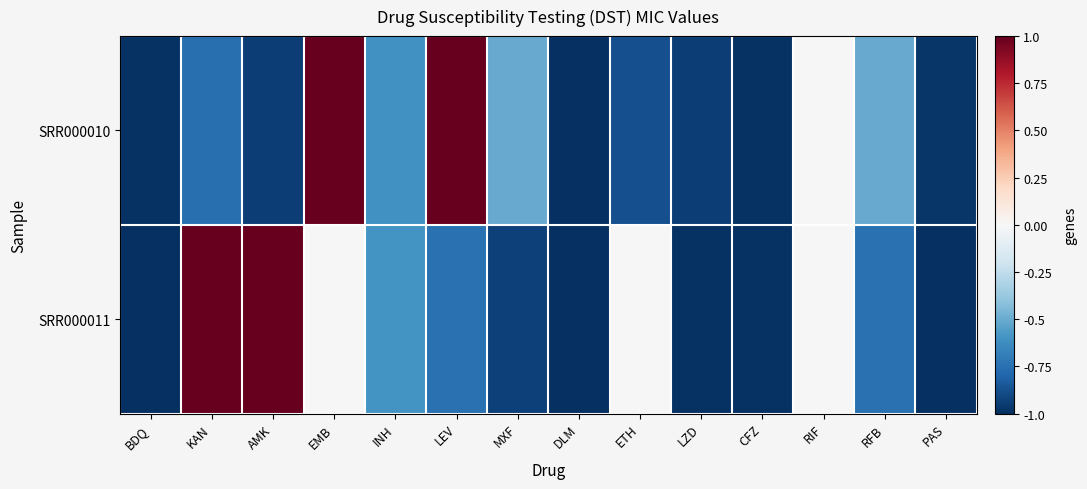

Rank the series at ETH from highest to lowest value.

SRR000011, SRR000010